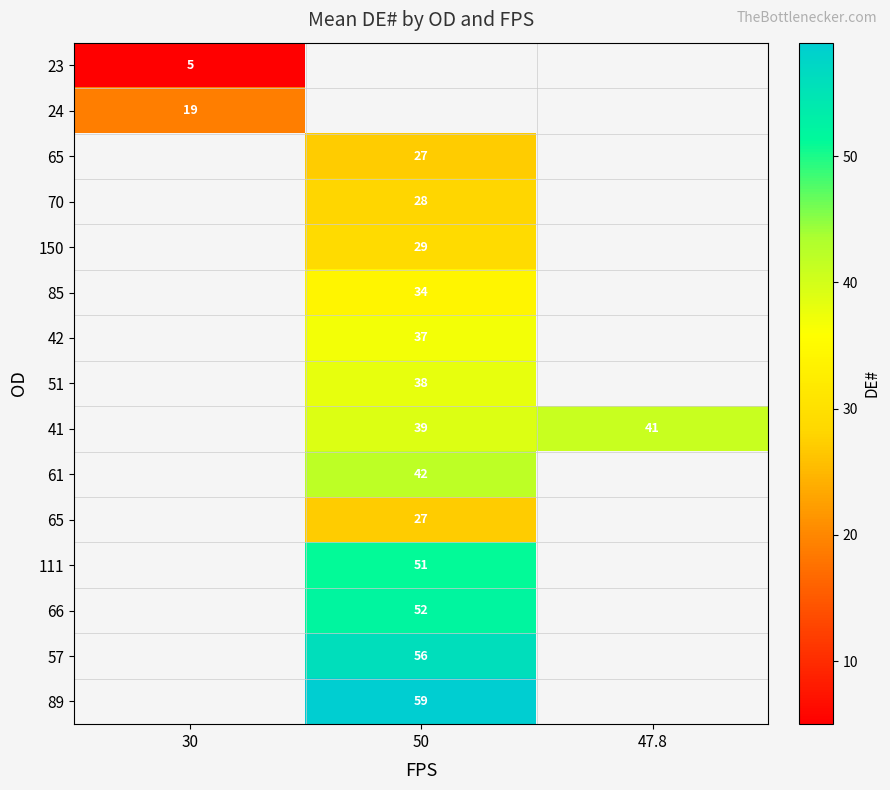

At how many categories does at least one series exceed 37?

2